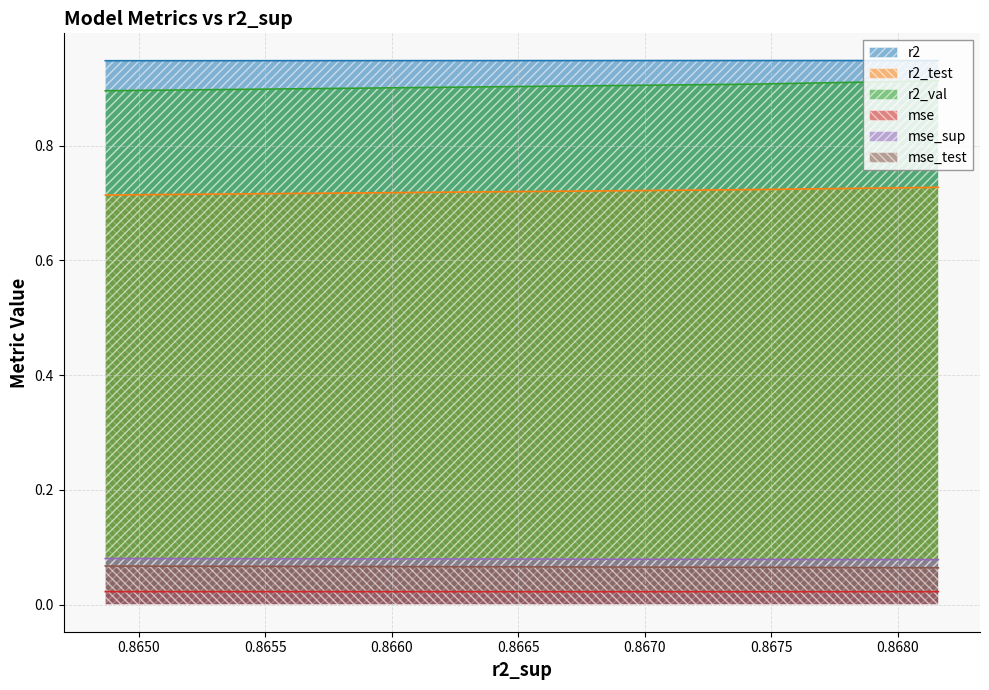

True or false: mse_test has more than 2 points higher than both neighbors.

False